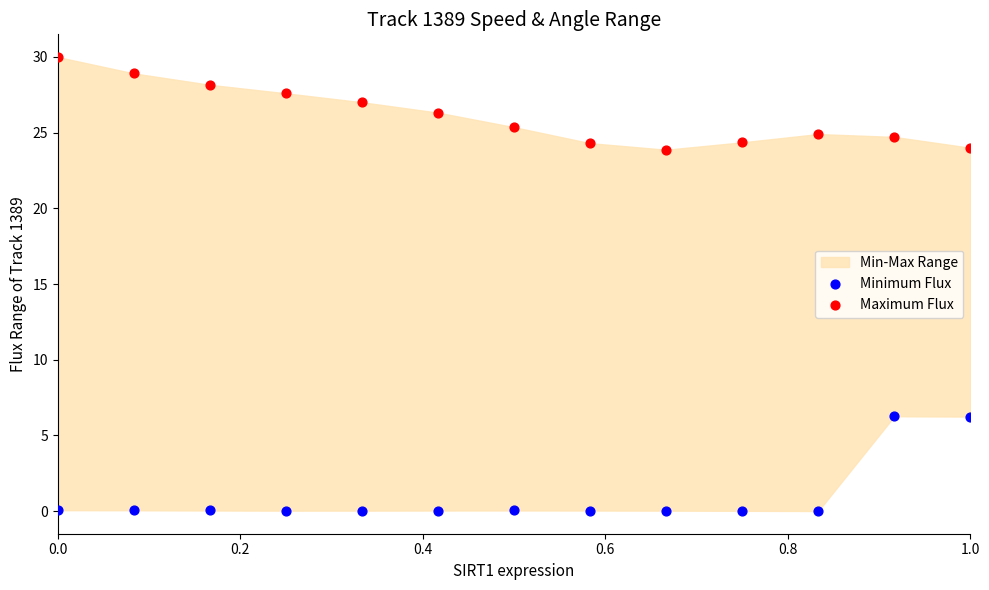

Which series reaches the minimum Y coordinate?

Minimum Flux